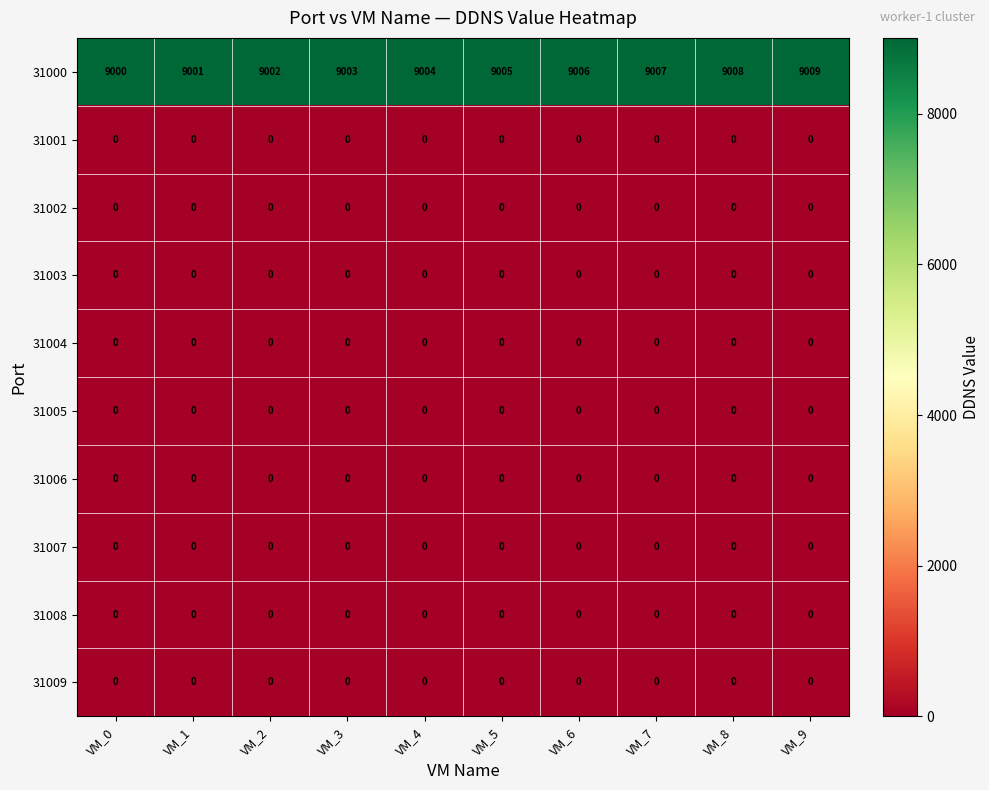

What is the total value across all series at VM_3?

9003